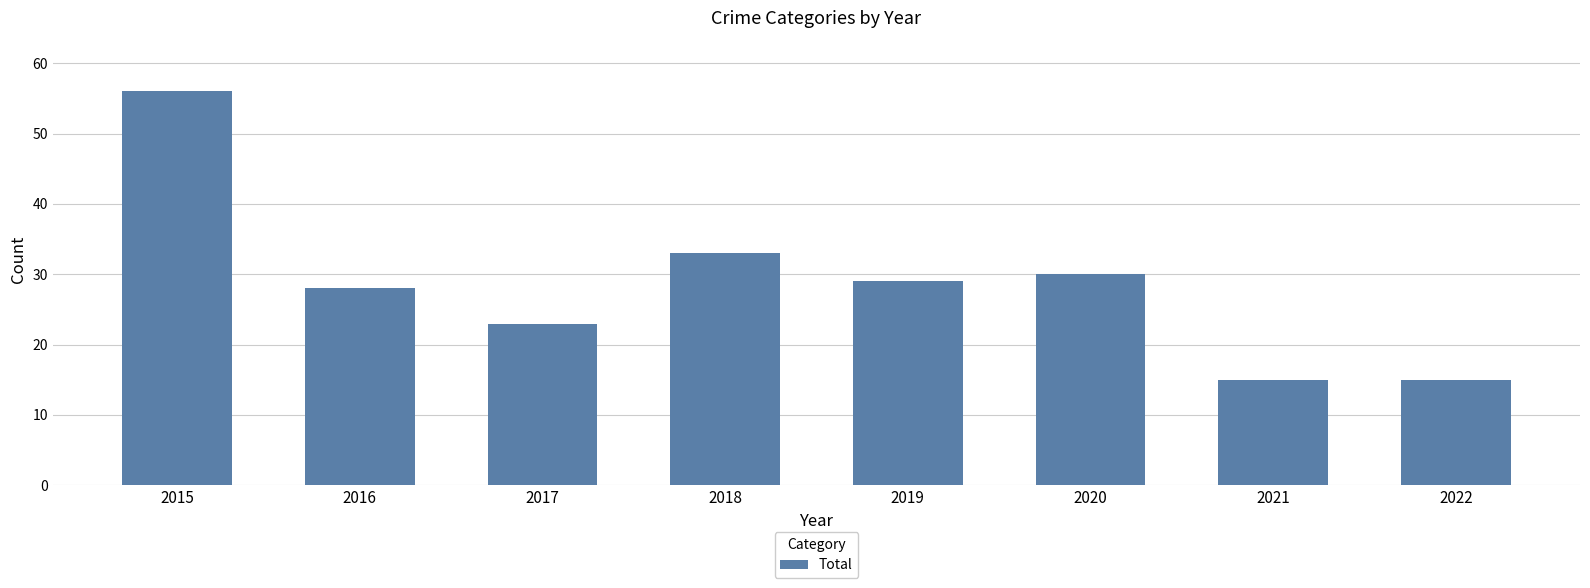

Which has a higher value, 2022 or 2015?

2015